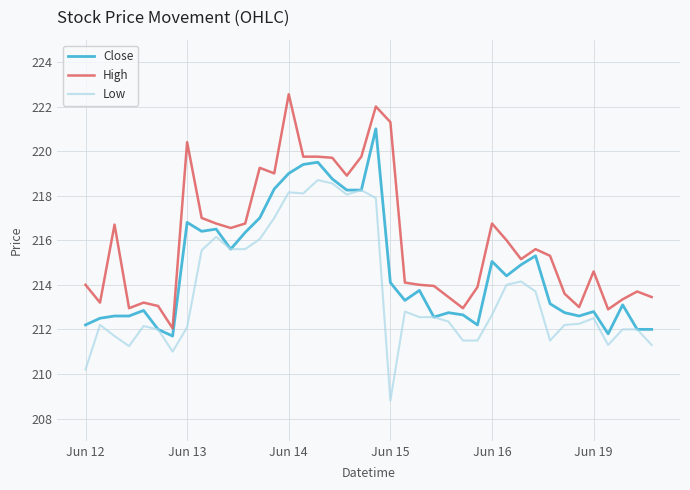

True or false: High and Close cross at least once.

False